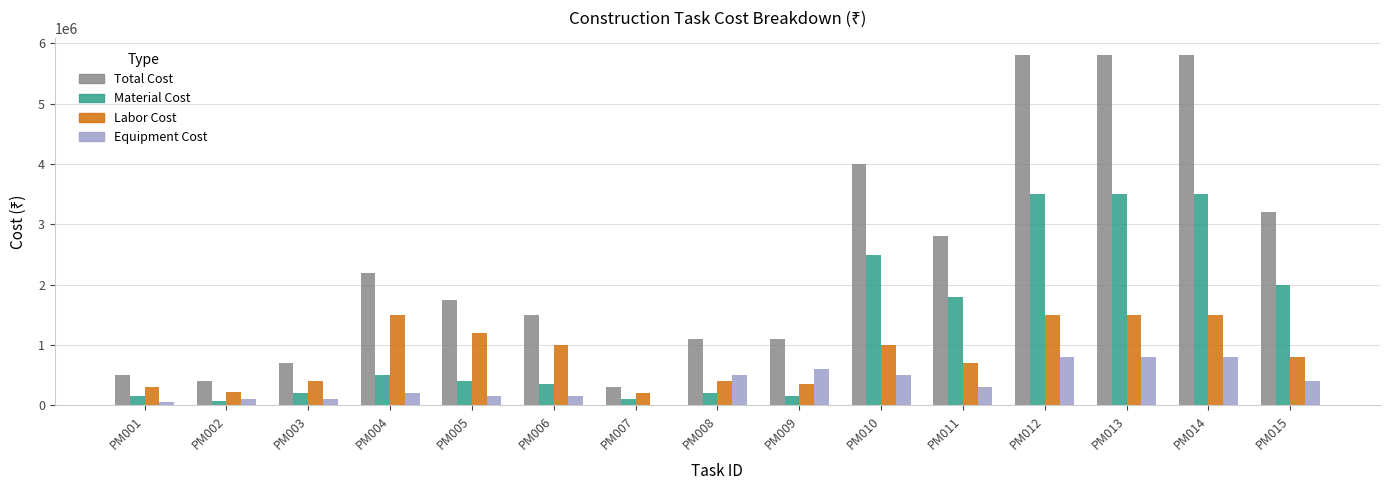

Between PM007 and PM014, which series saw the biggest shift?

Total Cost